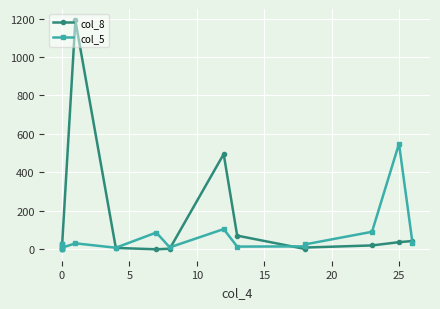

In col_8, how many points are higher than both neighbors (excluding endpoints)?

2